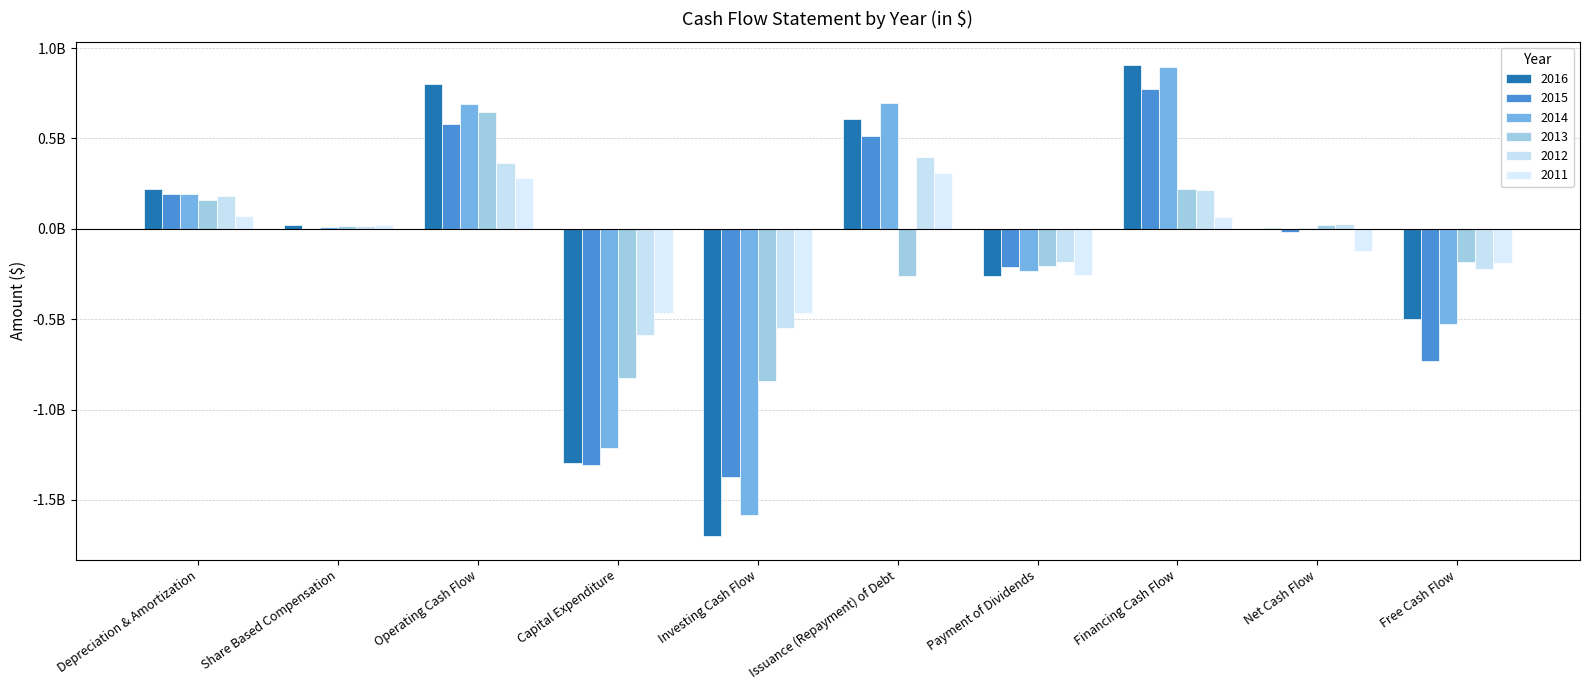

What is the value of the 2015 bar at the 3rd from the left?

579175705.0